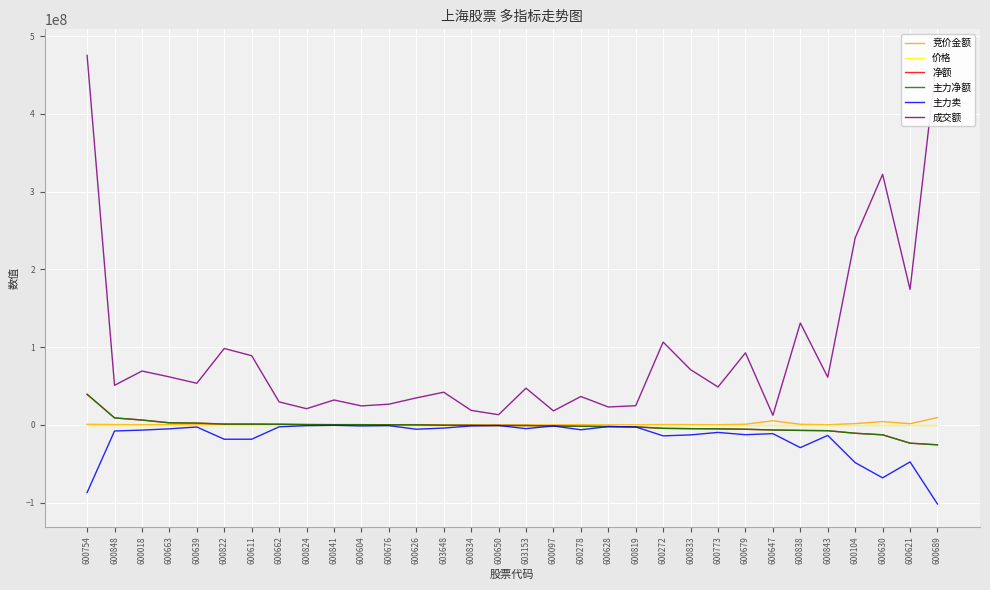

At which label does 成交额 reach its minimum?

600647